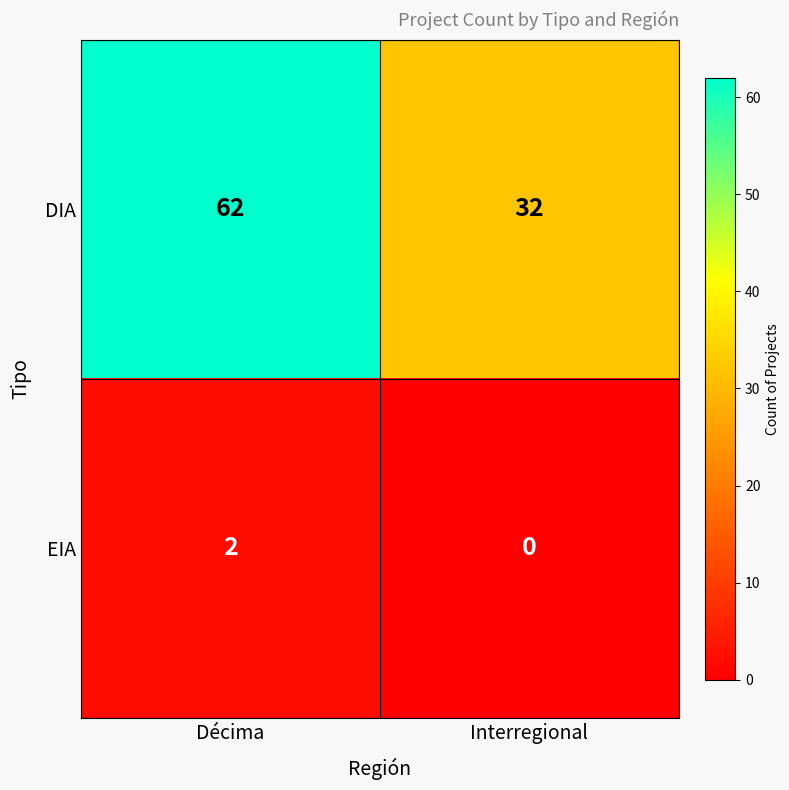

What value does the DIA series have at Interregional, to the nearest 5?

30